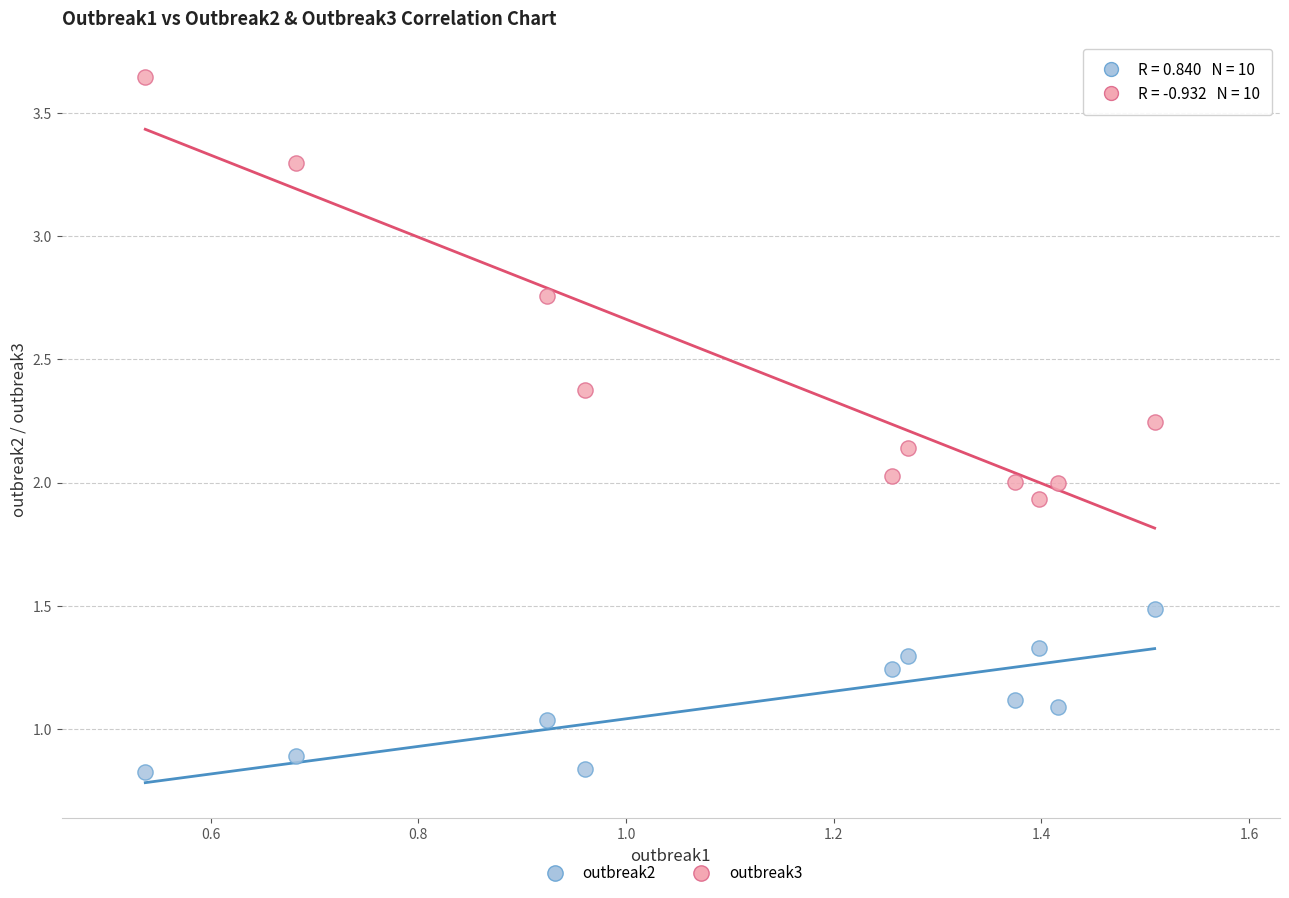

What are all the series names shown in the legend?

outbreak2, outbreak3